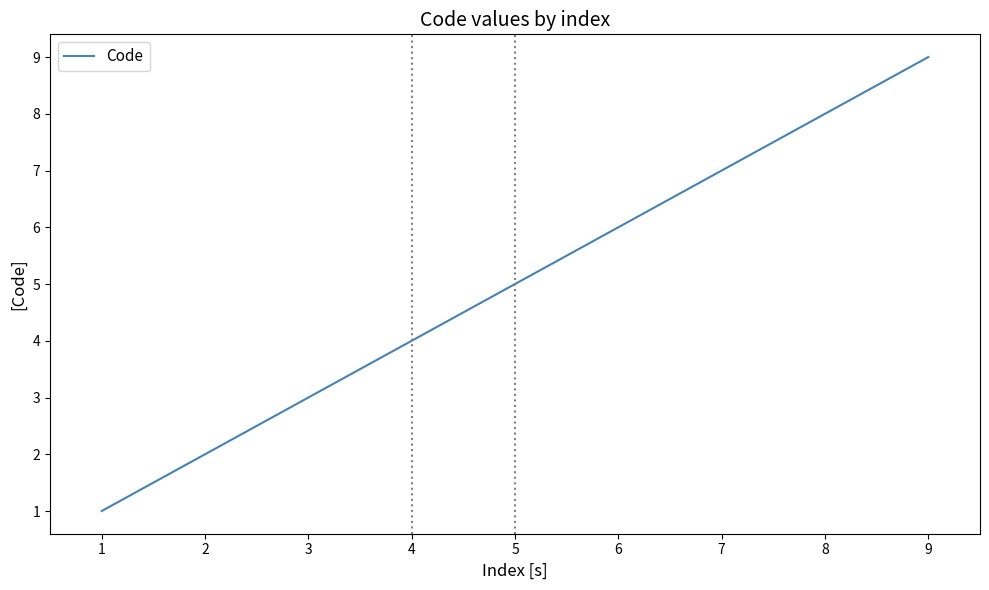

Rank the categories by value from highest to lowest.

9, 8, 7, 6, 5, 4, 3, 2, 1